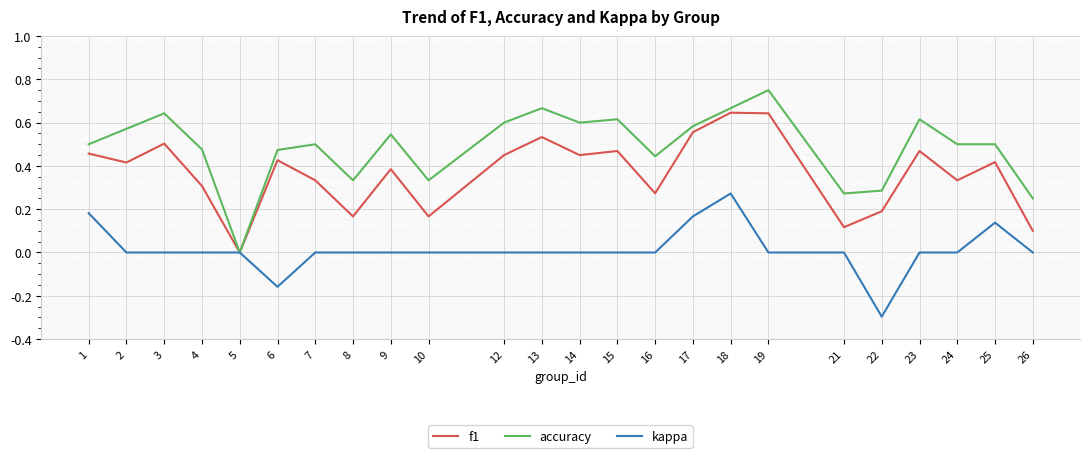

Rank the series at 8 from highest to lowest value.

accuracy, f1, kappa